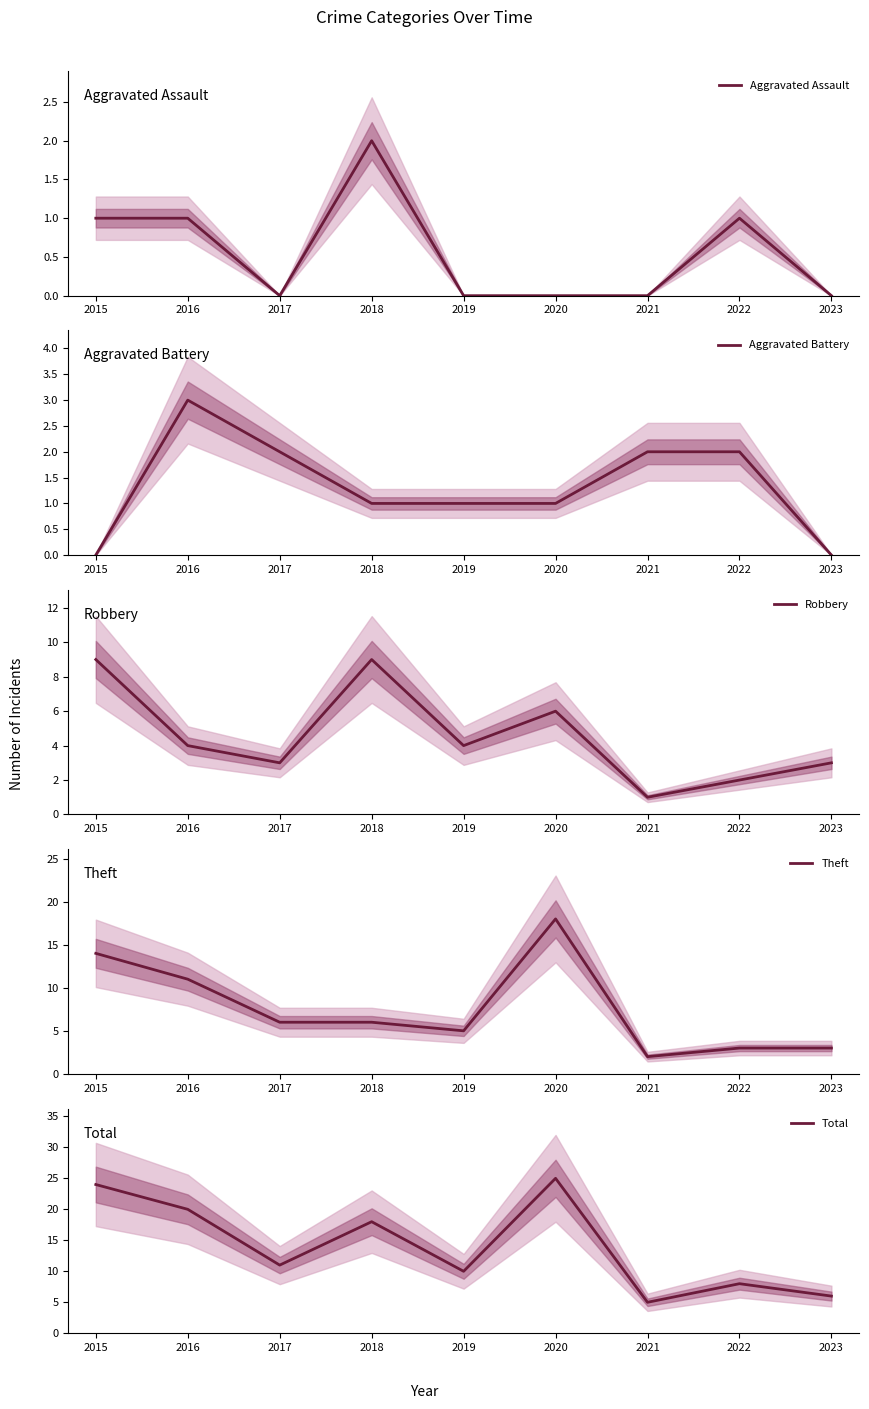

What is the value of the Theft point at the 9th from the left?

3